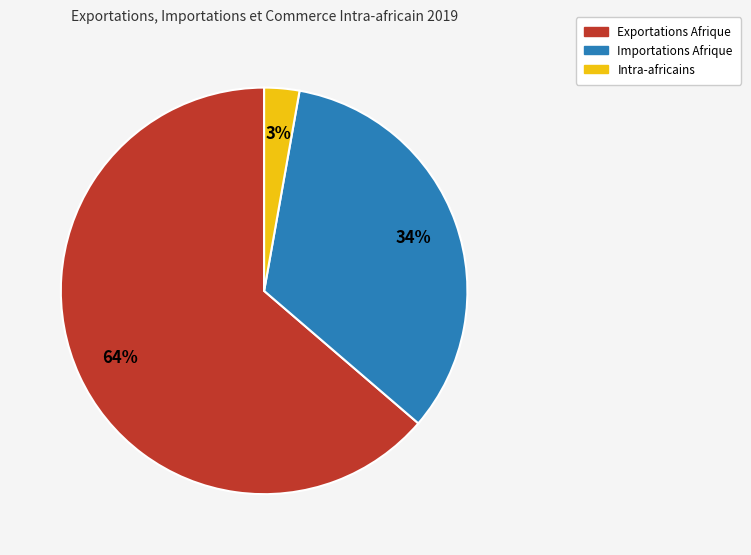

True or false: Exportations Afrique accounts for 64% of the total.

True